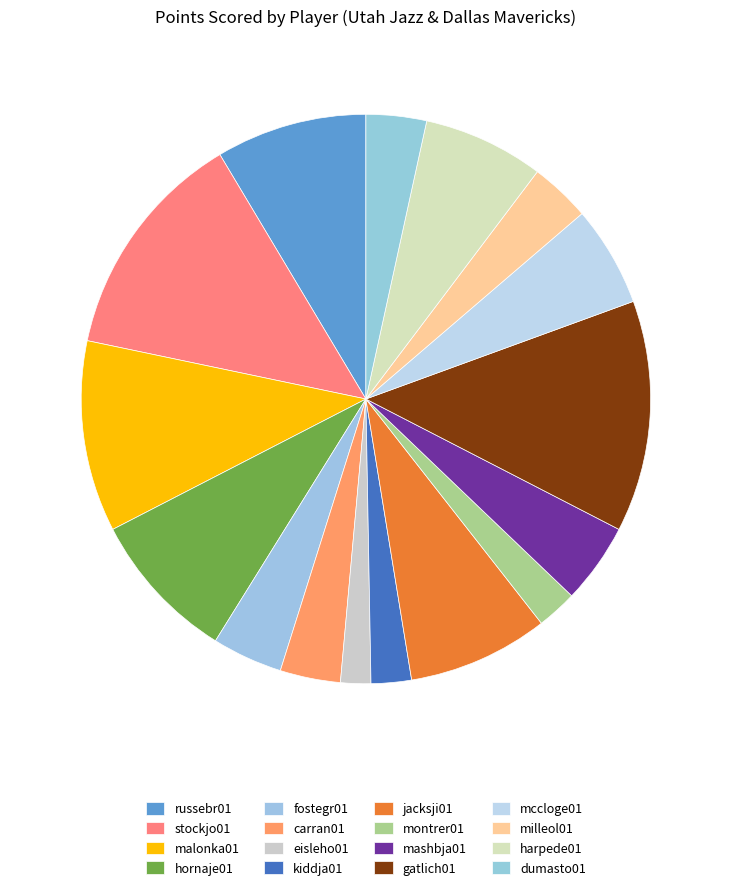

How many segments does this pie chart have?

16